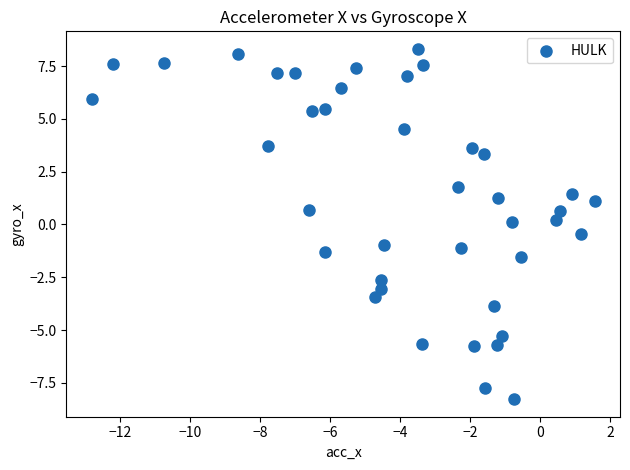

What is the range of X values (max minus min)?

14.4